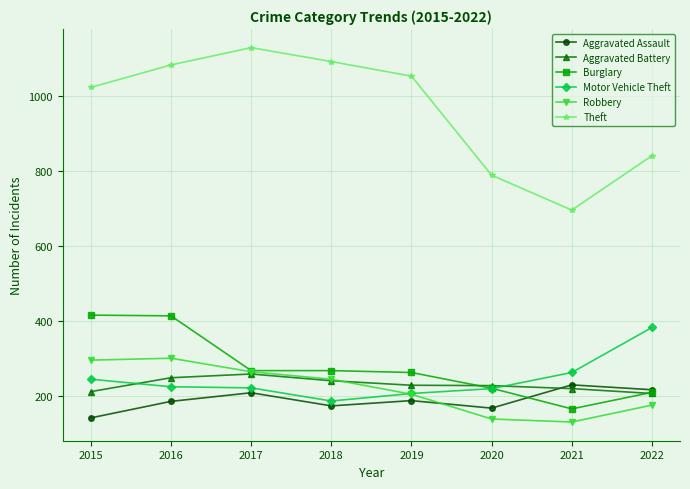

True or false: Theft and Robbery intersect in this chart.

False